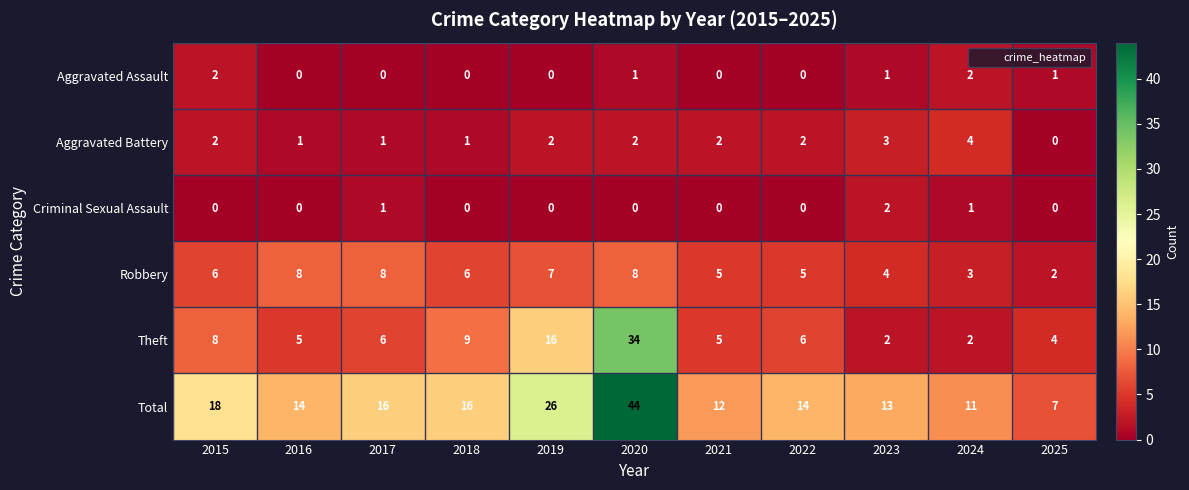

Which series changed the most between 2018 and 2022?

Theft